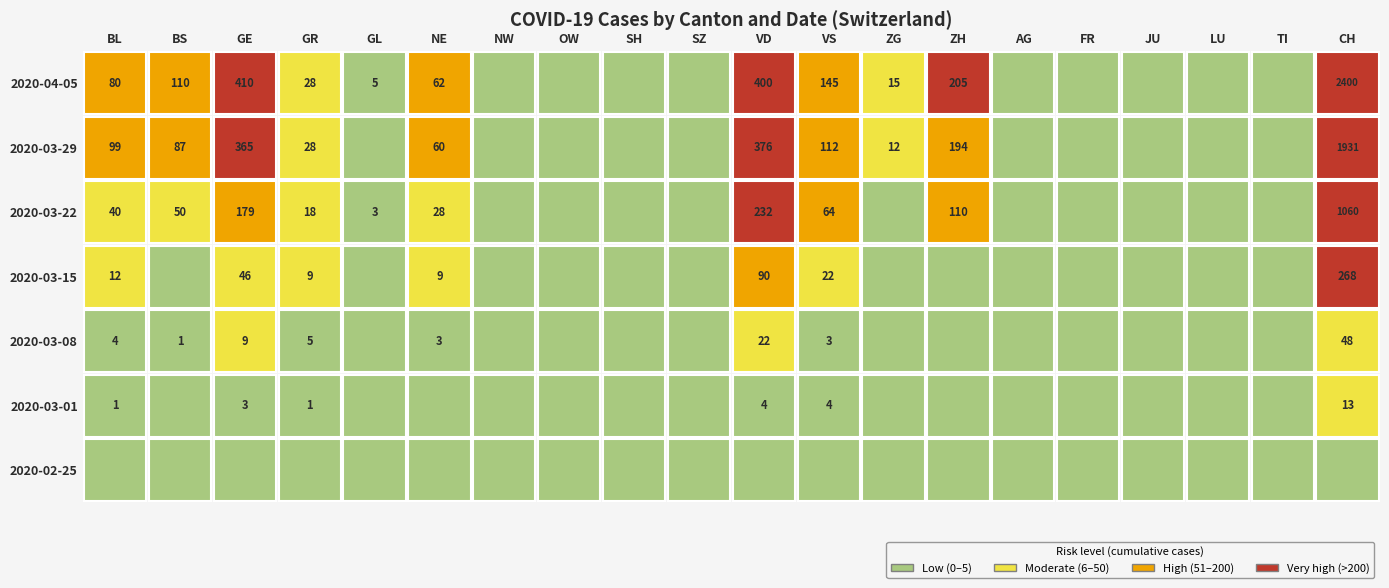

At how many categories does at least one series exceed 478?

1